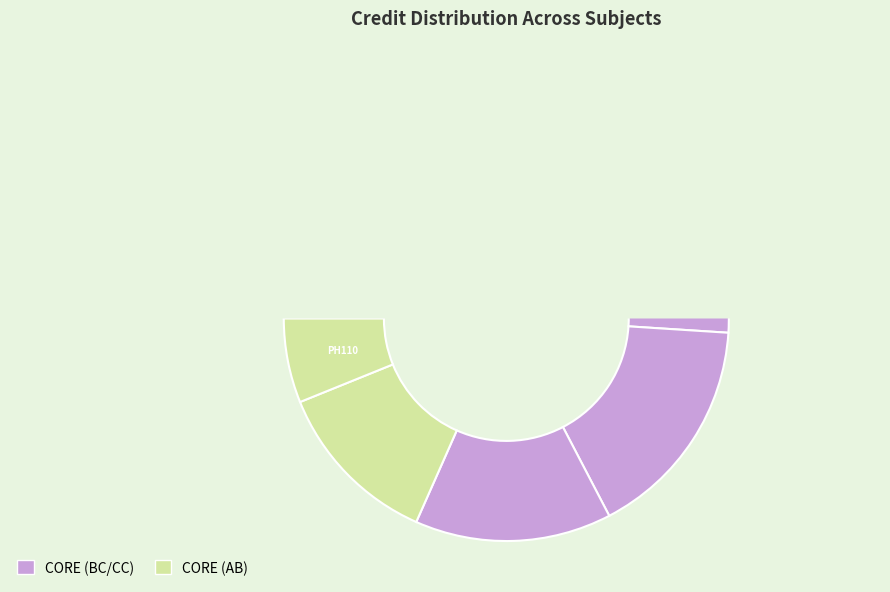

Is it true that Chemistry - I is 16% of the pie?

True